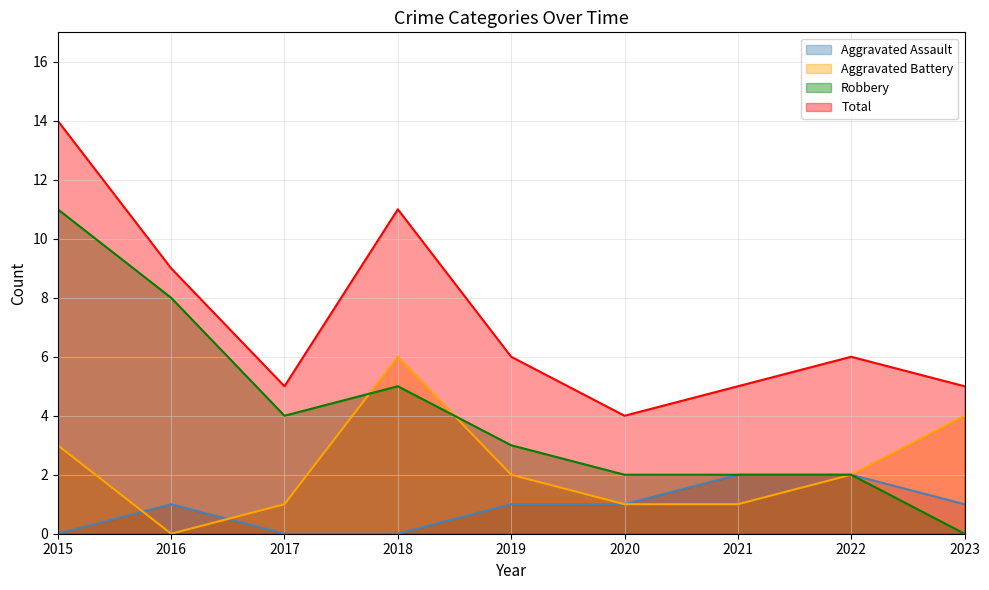

True or false: Robbery and Aggravated Assault cross at least once.

False